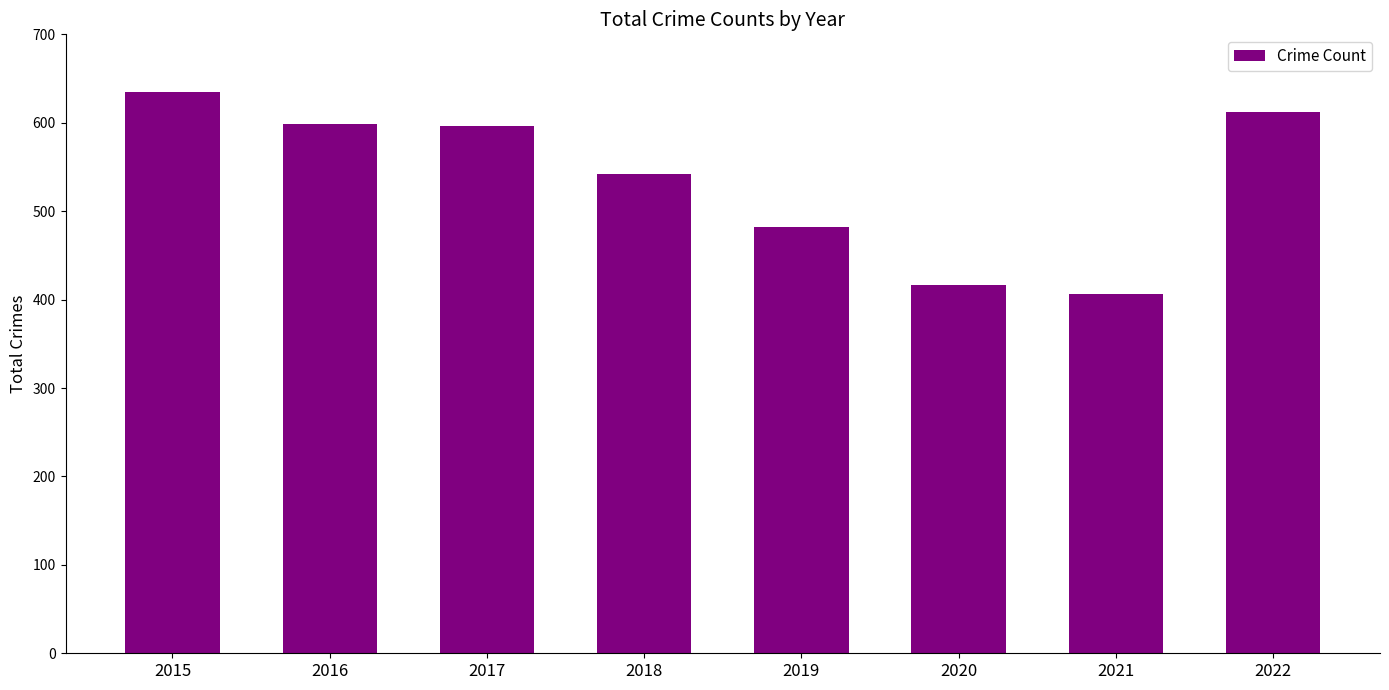

True or false: the data shows 287 at 2015.

False